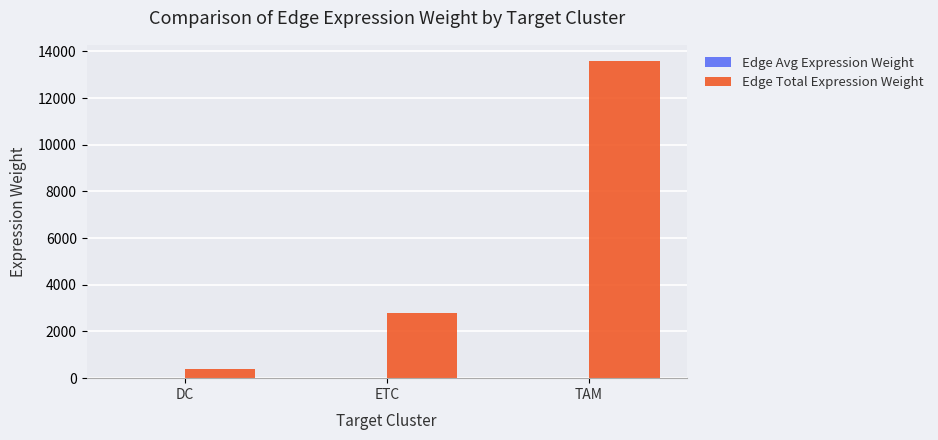

Which category has the highest value across all series?

TAM